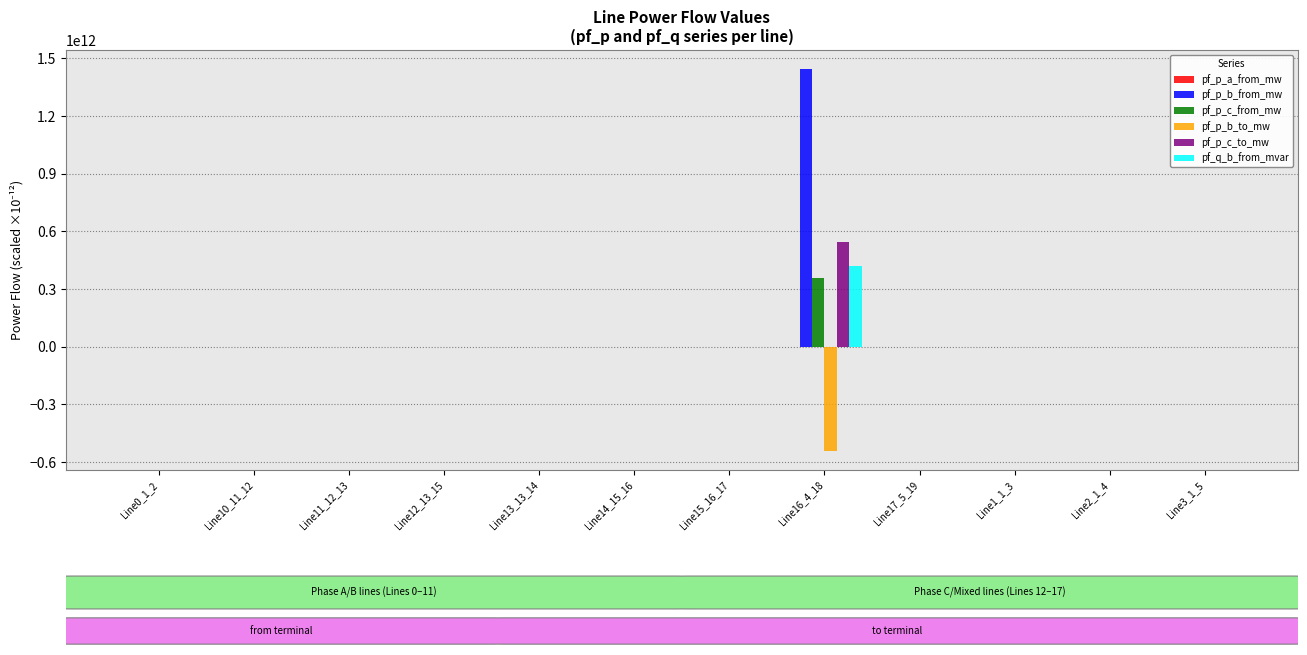

Is the value of pf_p_b_from_mw at Line16_4_18 greater than the value of pf_p_c_to_mw at Line15_16_17?

Yes